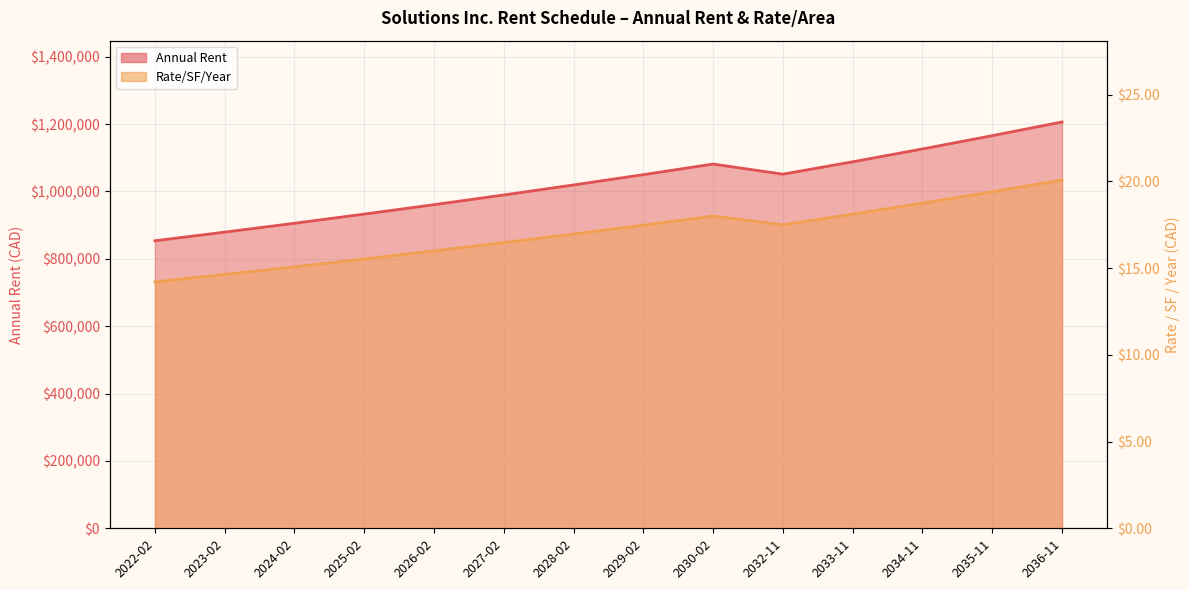

Is the value of Rate/Area at 2024-02 greater than the value of Annual Rent at 2036-11?

No